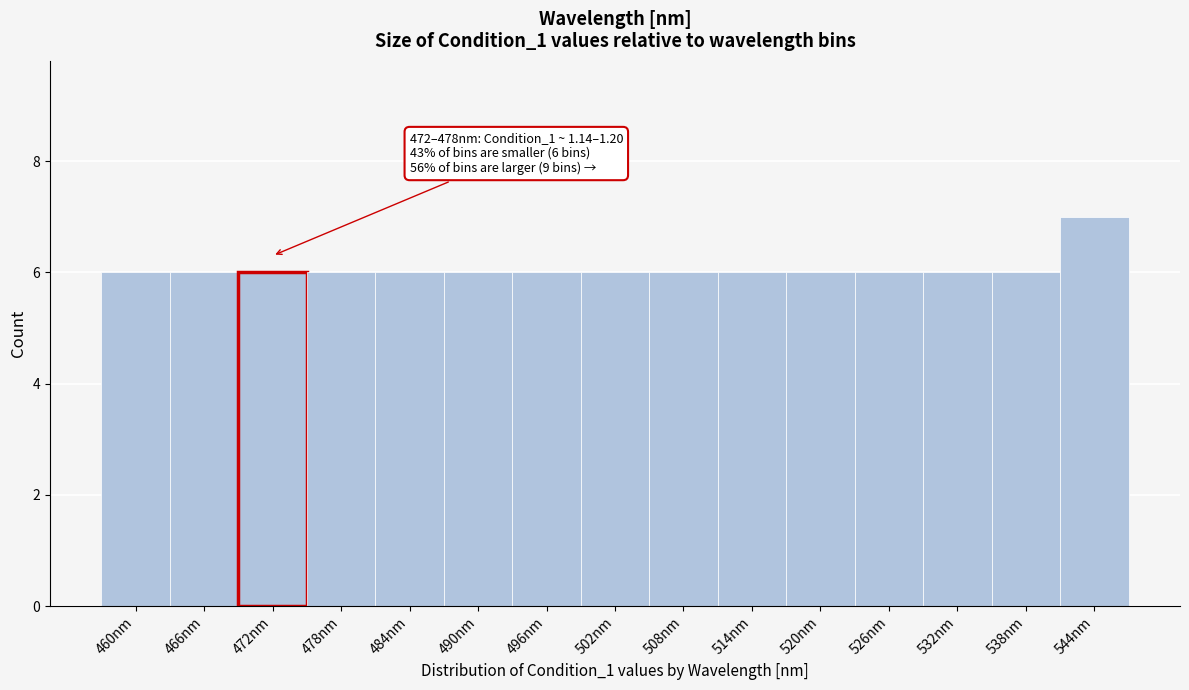

Reading left to right, transcribe all the data shown in this chart.

460nm=6	466nm=6	472nm=6	478nm=6	484nm=6	490nm=6	496nm=6	502nm=6	508nm=6	514nm=6	520nm=6	526nm=6	532nm=6	538nm=6	544nm=7